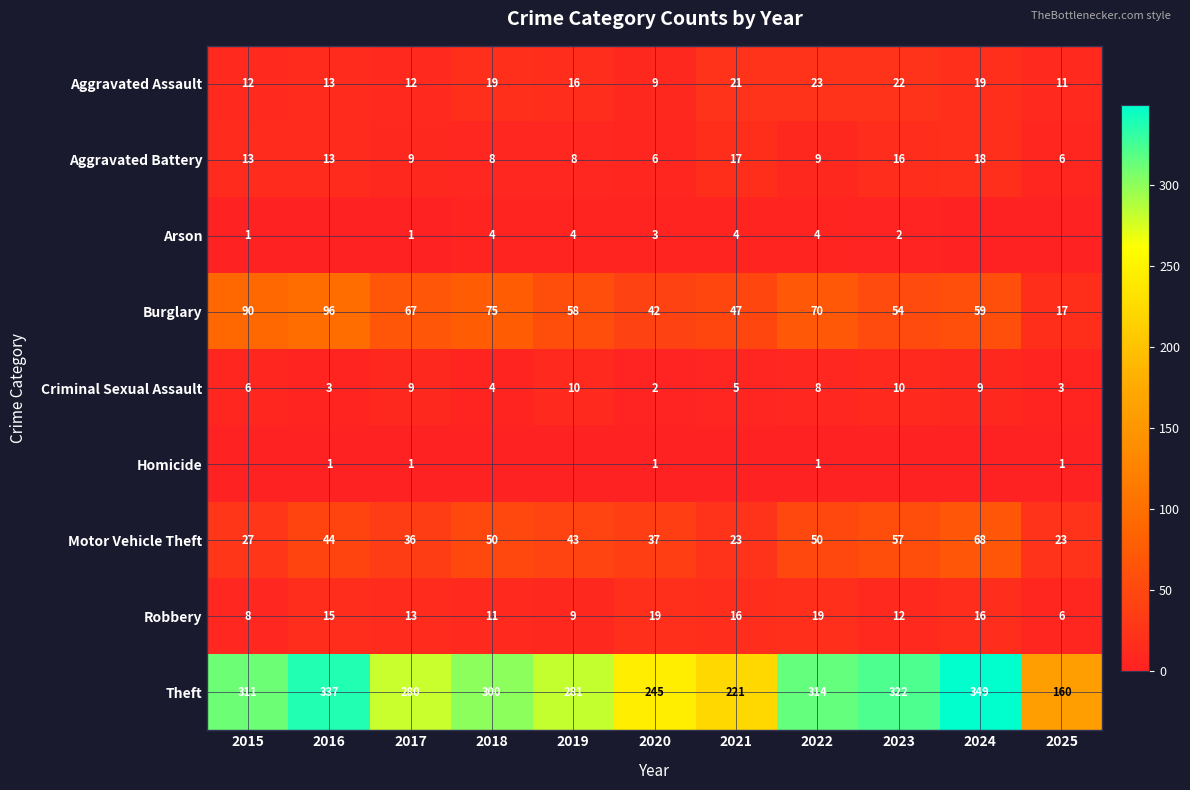

The Aggravated Assault series shows 20 at 2025. True or false?

False